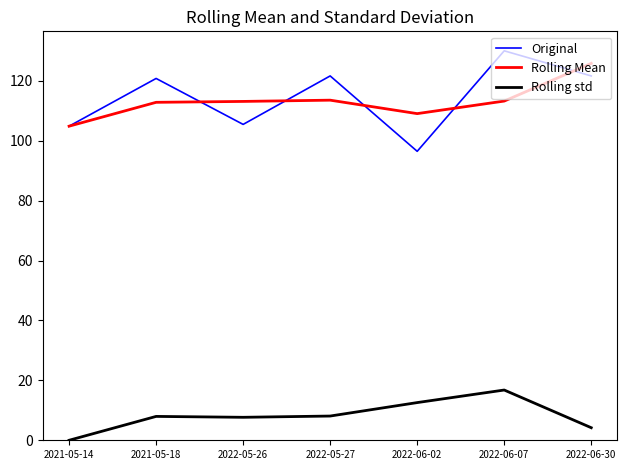

Does the chart have visible grid lines?

No